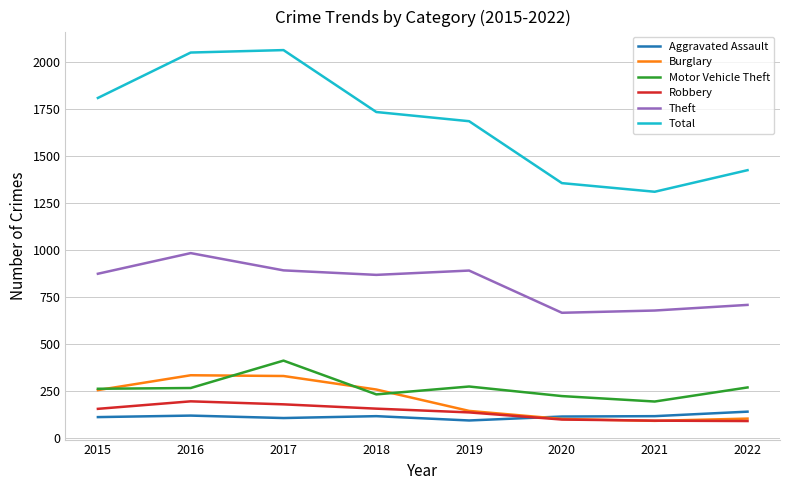

The value of Theft at 2017 is 892. True or false?

True